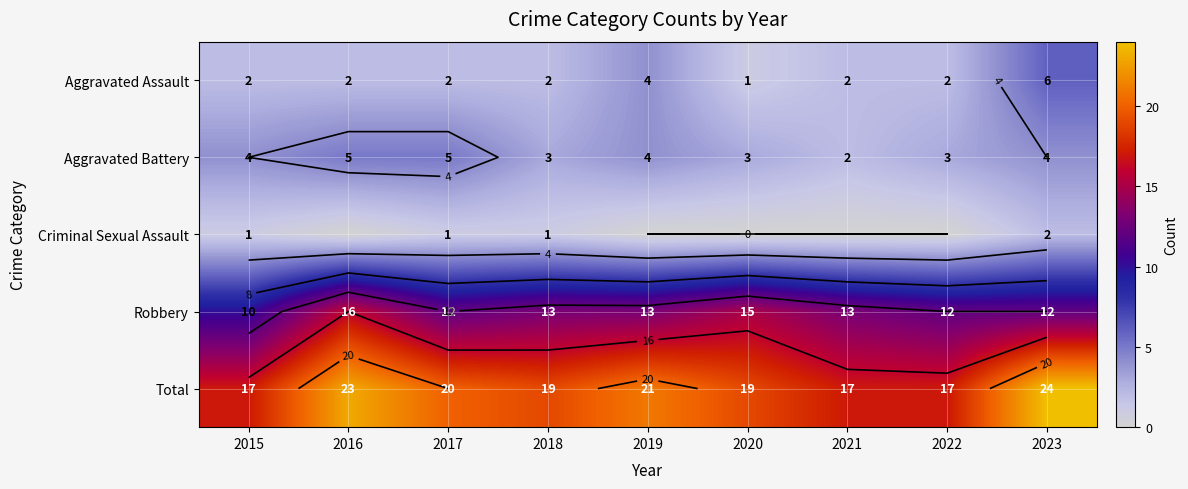

What is the total value across all series at 2015?

34